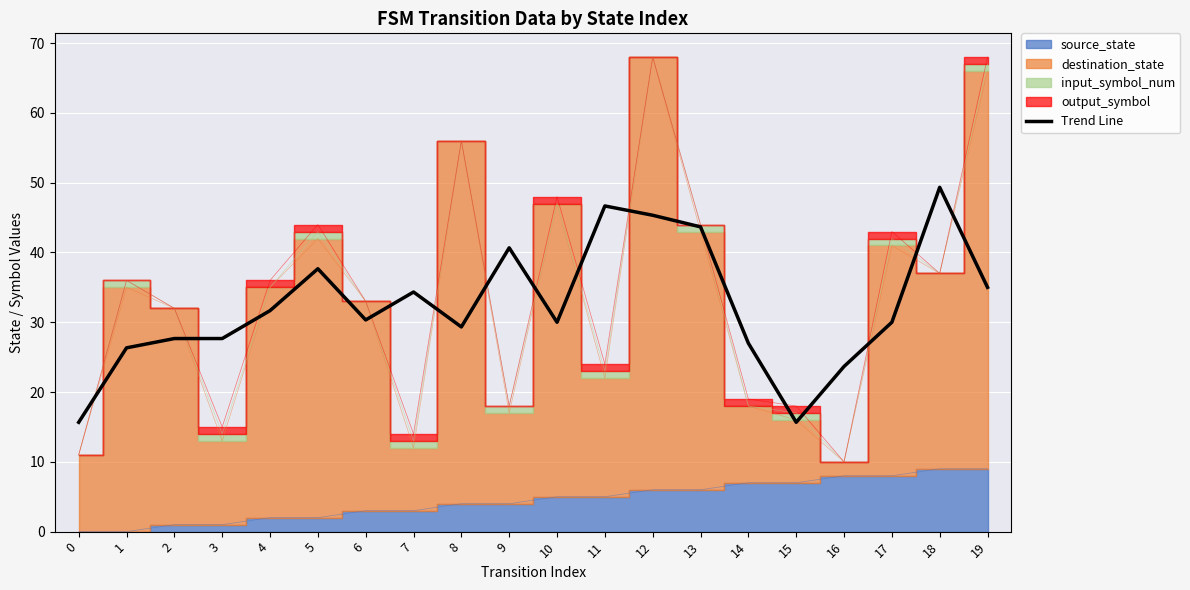

How many interior local peaks (higher than both neighbors) does the data have?

5